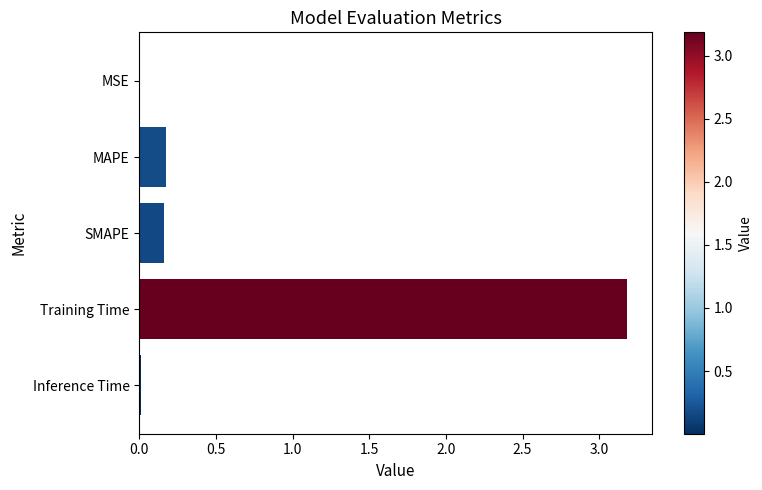

Between SMAPE and MSE, which is larger?

SMAPE